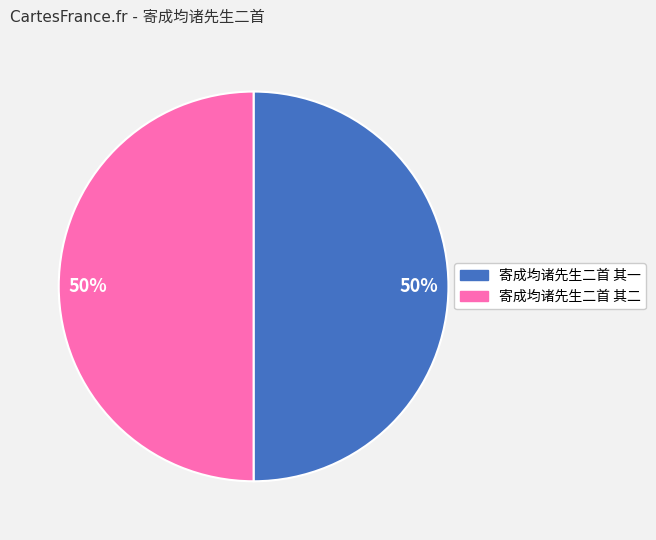

To the nearest percent, what is the average slice percentage?

50%